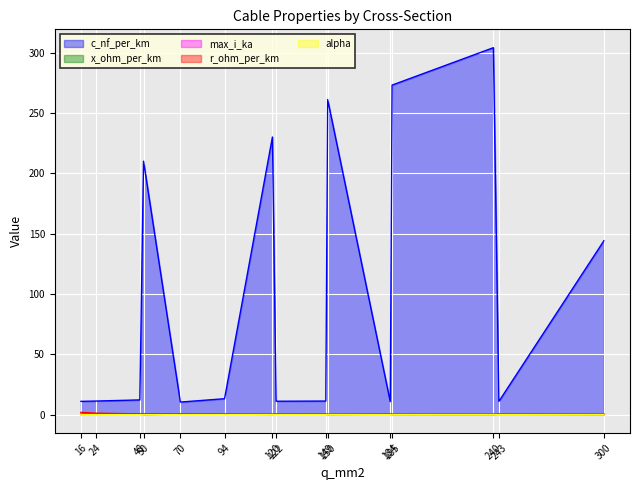

What is the difference between the second highest and second lowest values in the c_nf_per_km series?

262.2